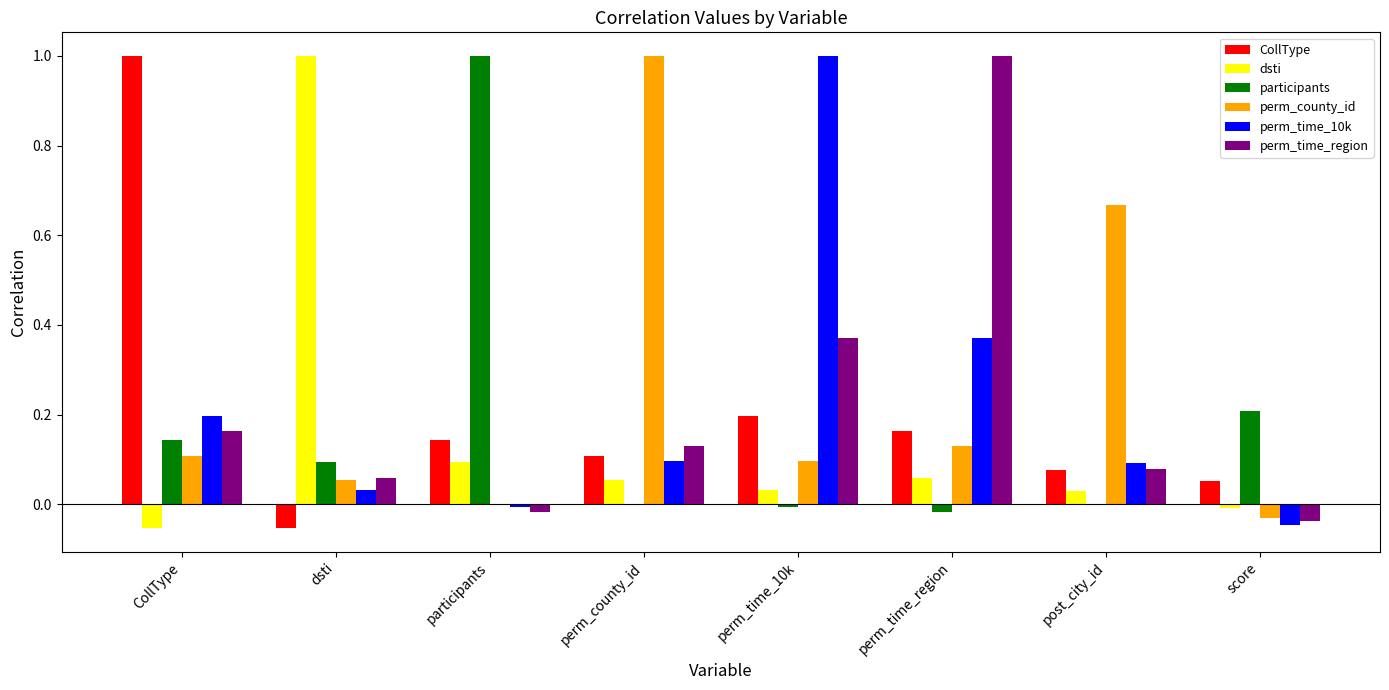

At which label does perm_county_id reach its peak?

perm_county_id